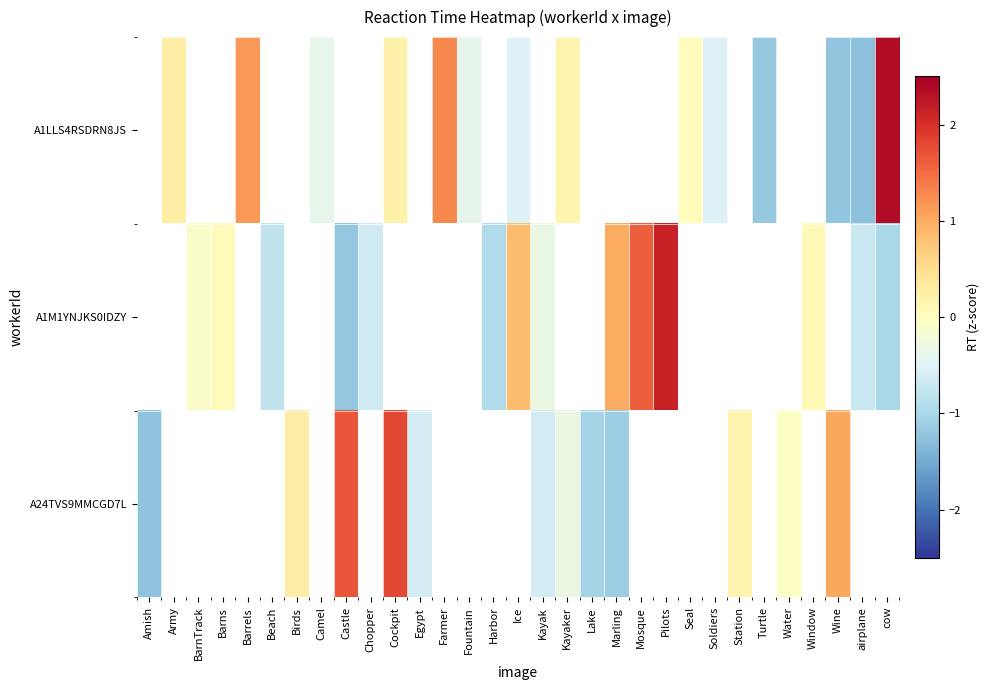

Where is A24TVS9MMCGD7L nearest to the value 0?

Water